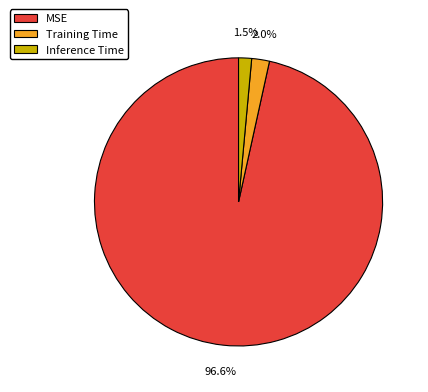

True or false: Training Time accounts for 2% of the total.

True